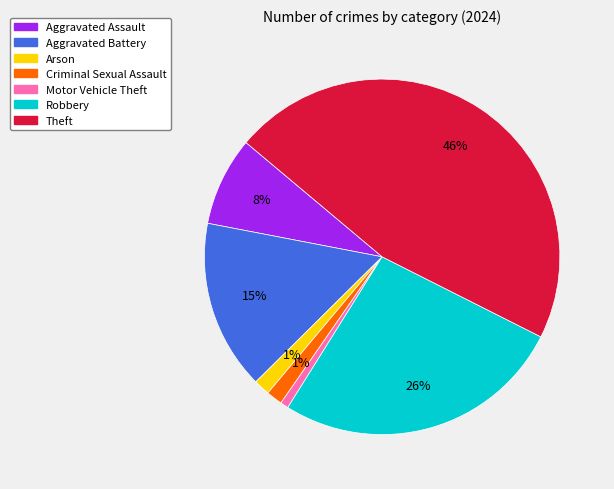

To the nearest percent, what is the average slice percentage?

14%